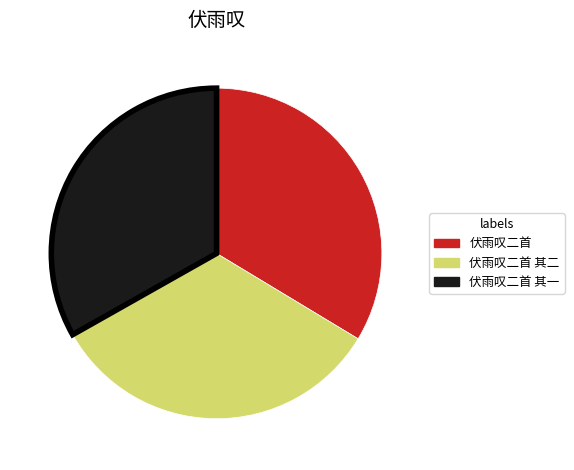

Is there any slice that represents more than half of the pie?

No